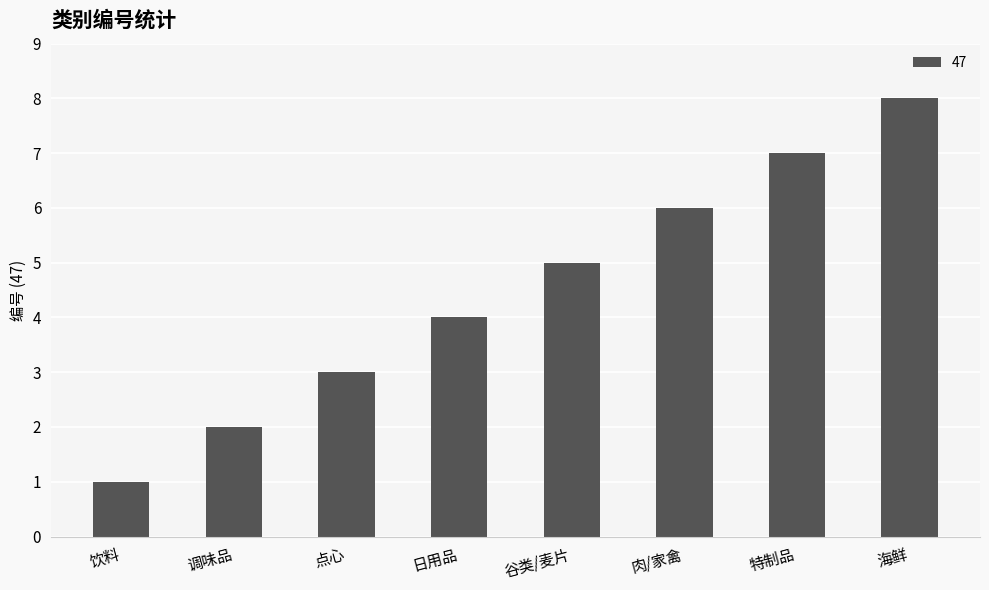

At which category does the chart reach its peak across all series?

海鲜